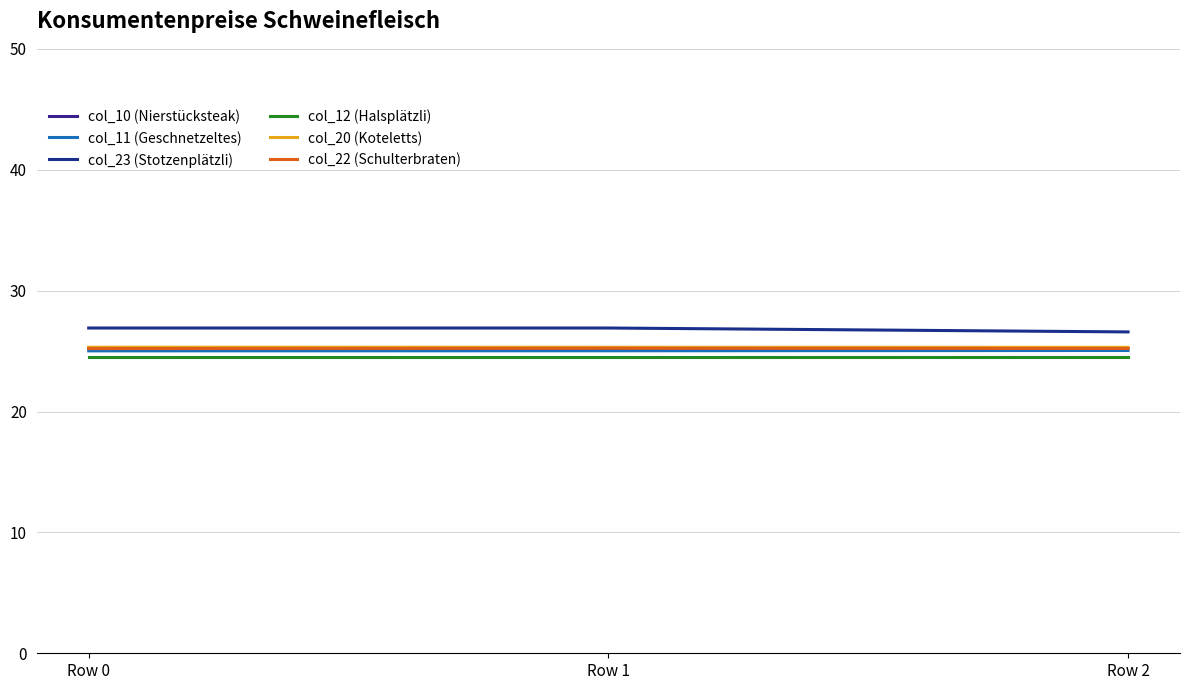

What is the total value across all series at Row 2?

151.9